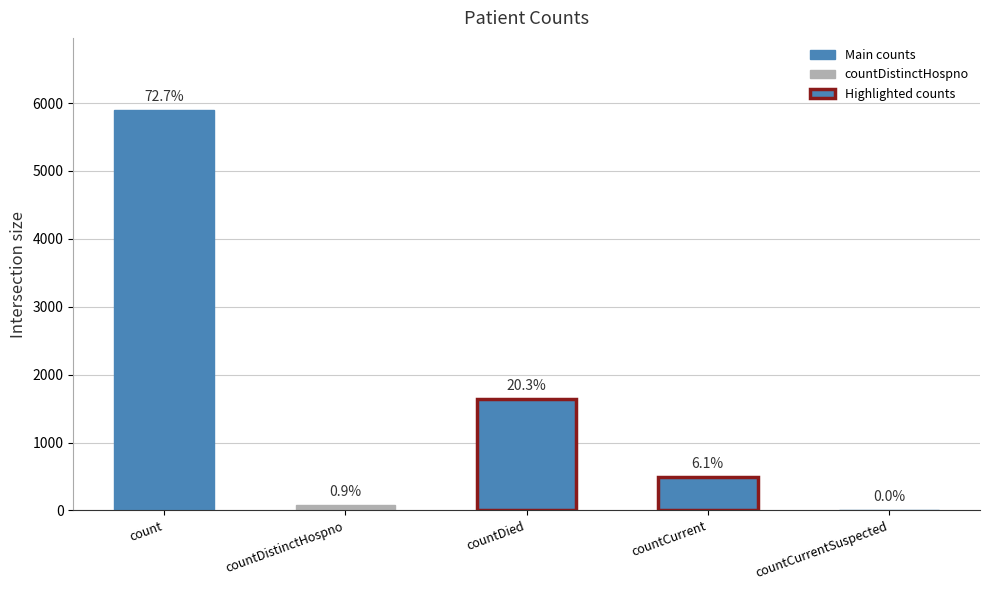

How many bars are there in total?

5